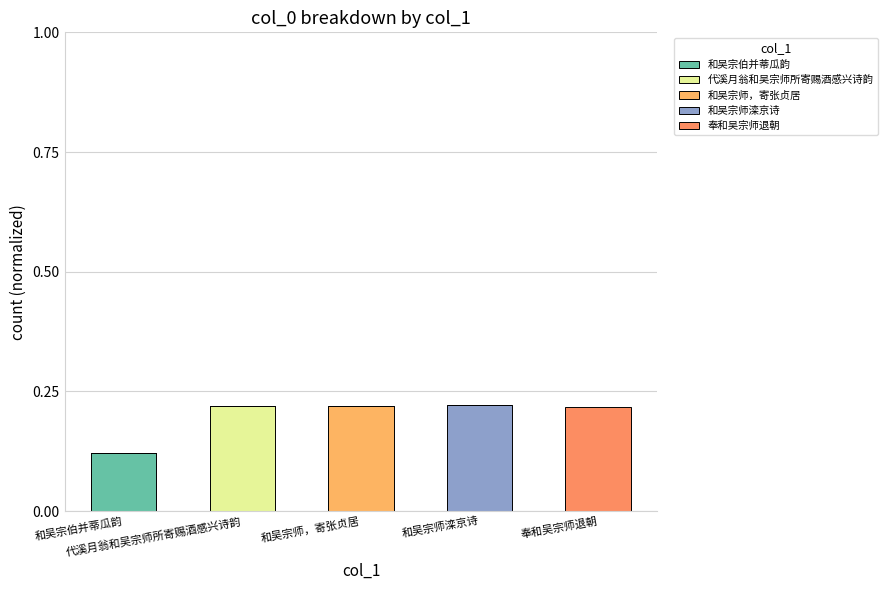

Which series has the largest total across all categories?

和吴宗师滦京诗